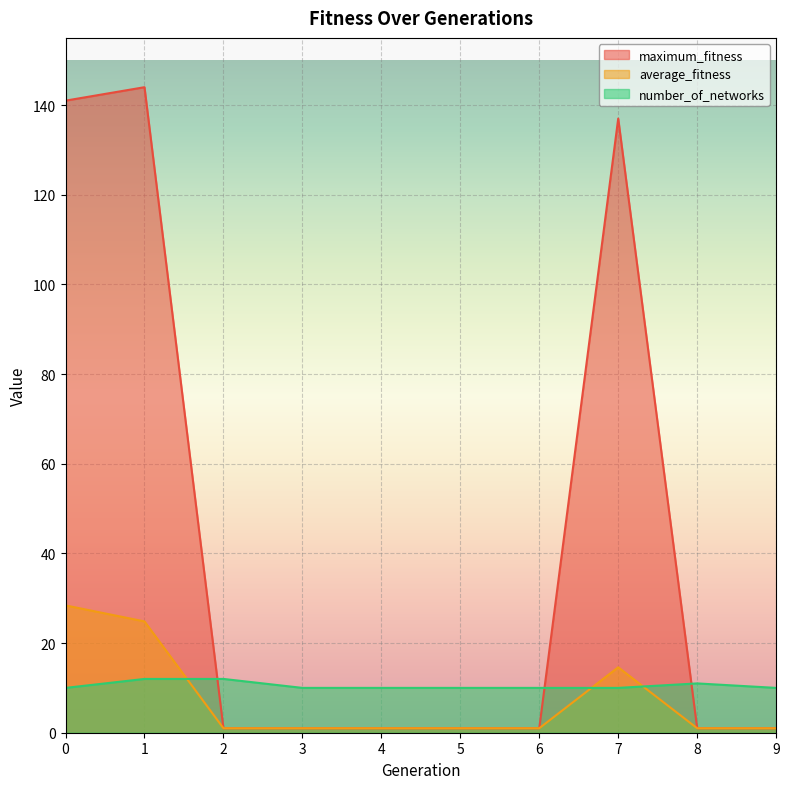

What is the total value across all series at 8?

13.0